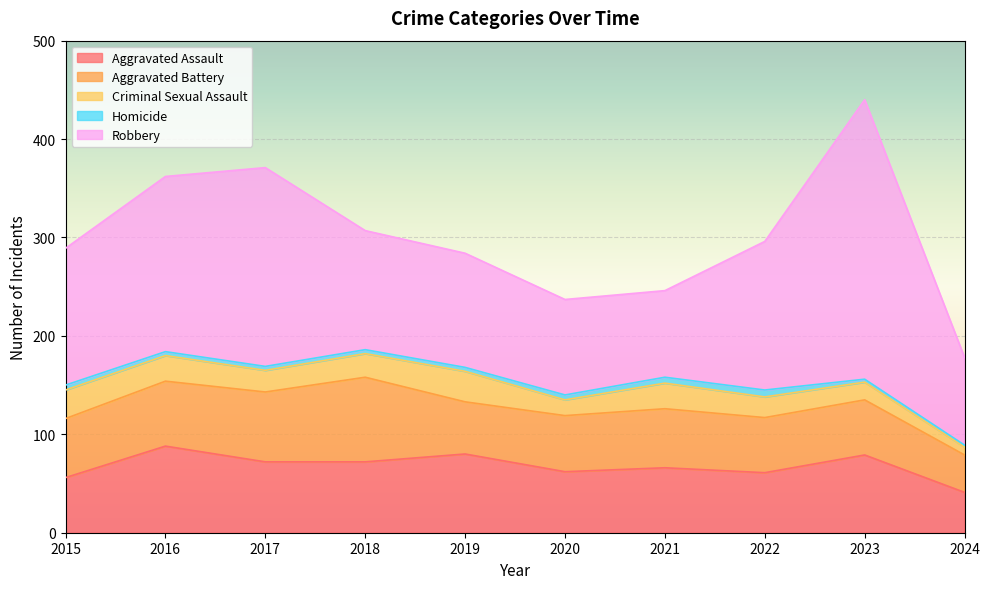

True or false: Aggravated Battery and Criminal Sexual Assault intersect in this chart.

False